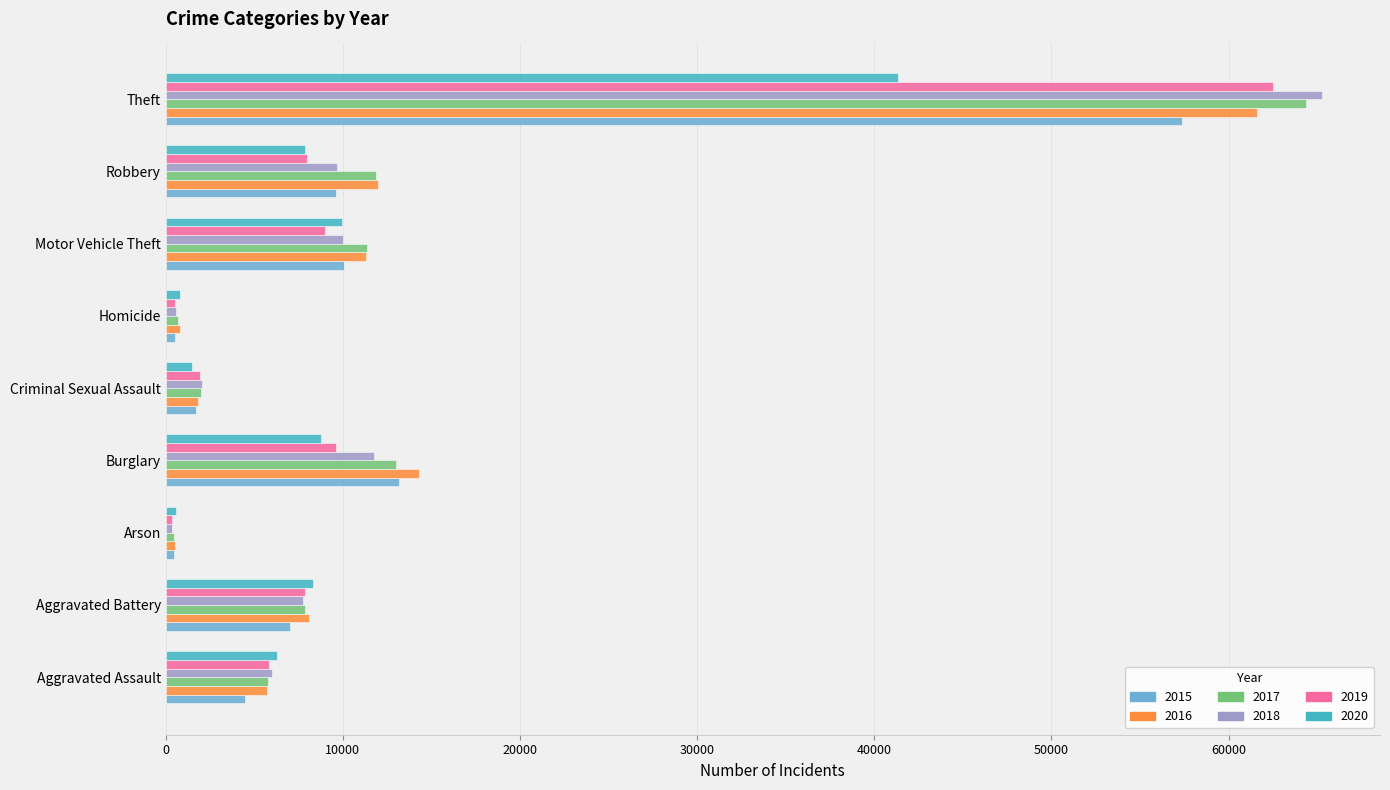

What is the greatest value displayed?

65288